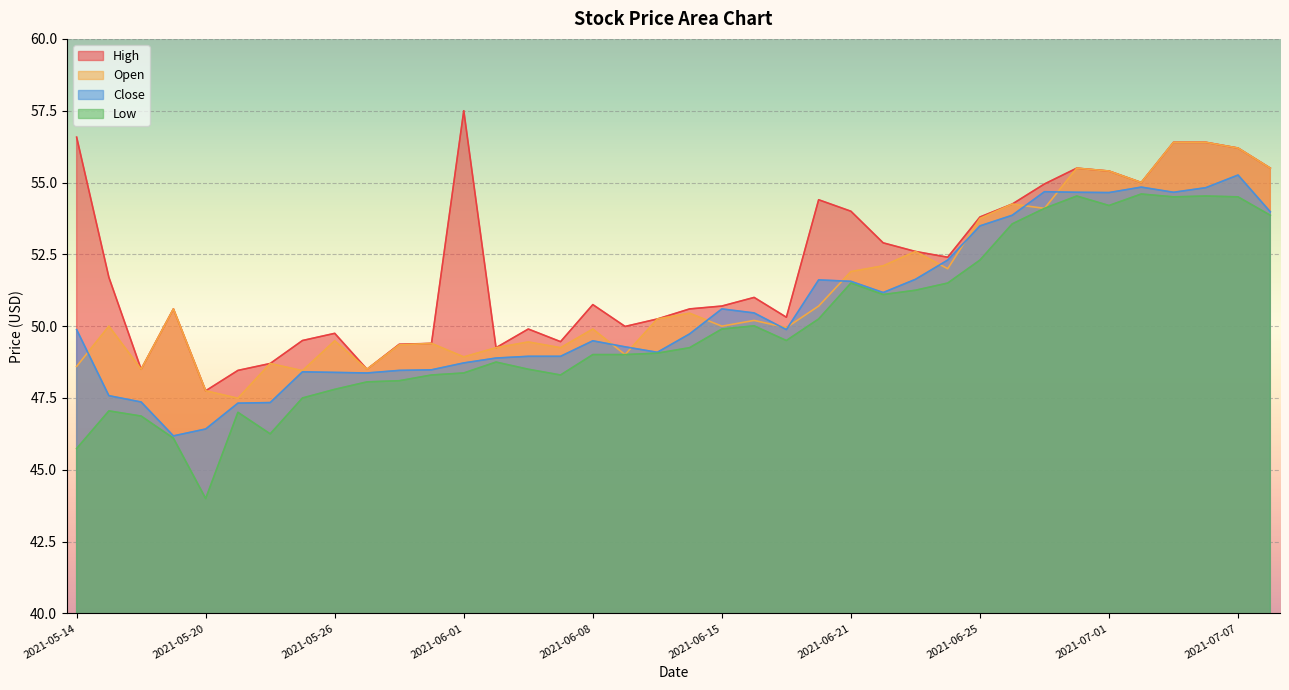

What is the minimum value for Low?

44.0